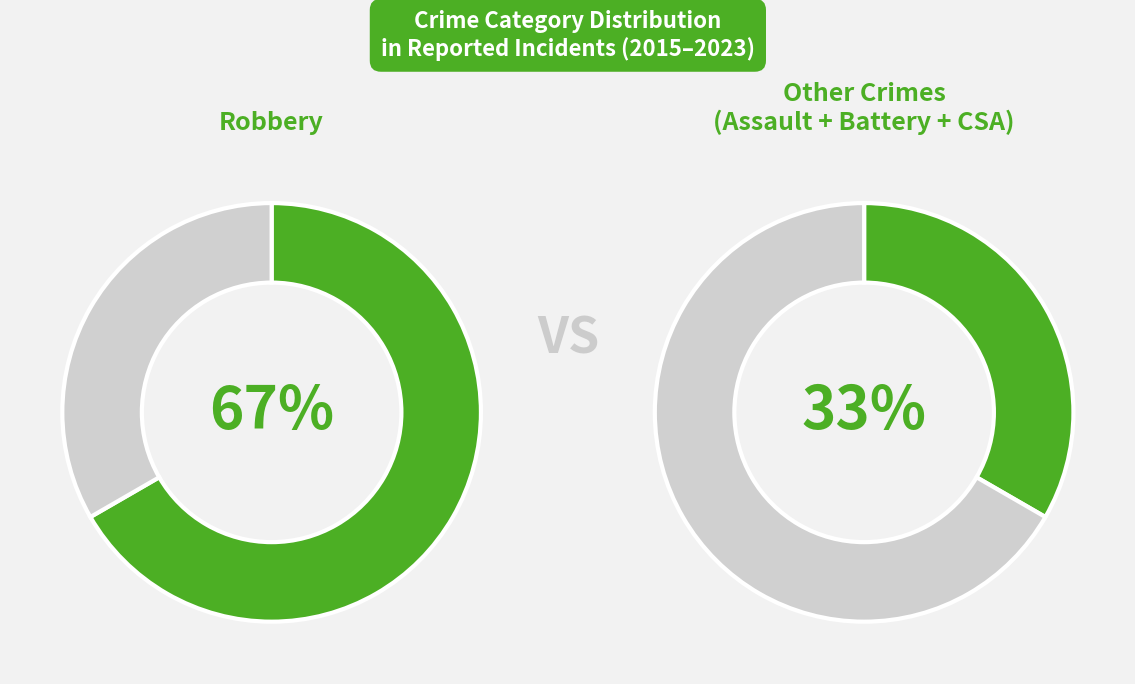

Is Aggravated Battery the majority of the pie?

No